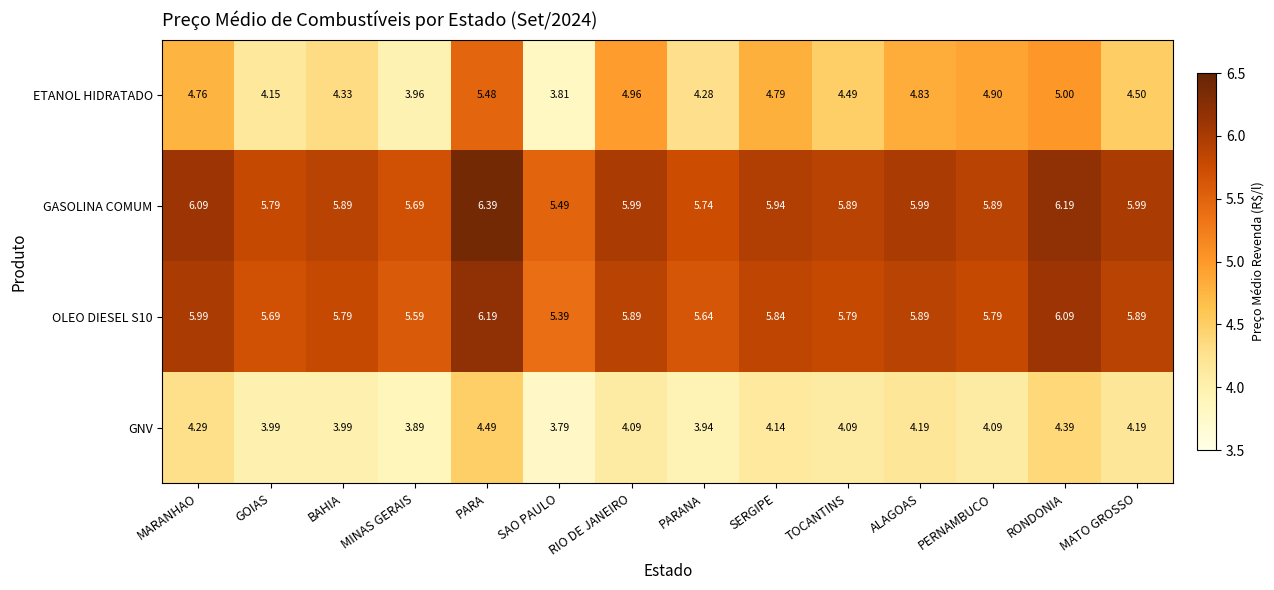

Rank the categories by ETANOL HIDRATADO value from highest to lowest.

PARA, RONDONIA, RIO DE JANEIRO, PERNAMBUCO, ALAGOAS, SERGIPE, MARANHAO, MATO GROSSO, TOCANTINS, BAHIA, PARANA, GOIAS, MINAS GERAIS, SAO PAULO